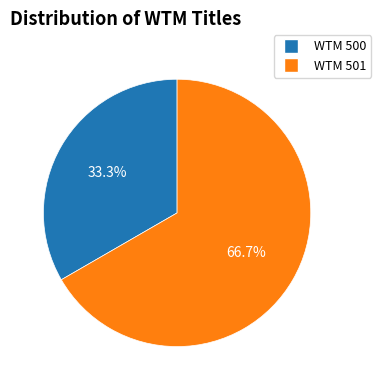

To the nearest percent, what is the difference between the largest and smallest slice percentages?

33%